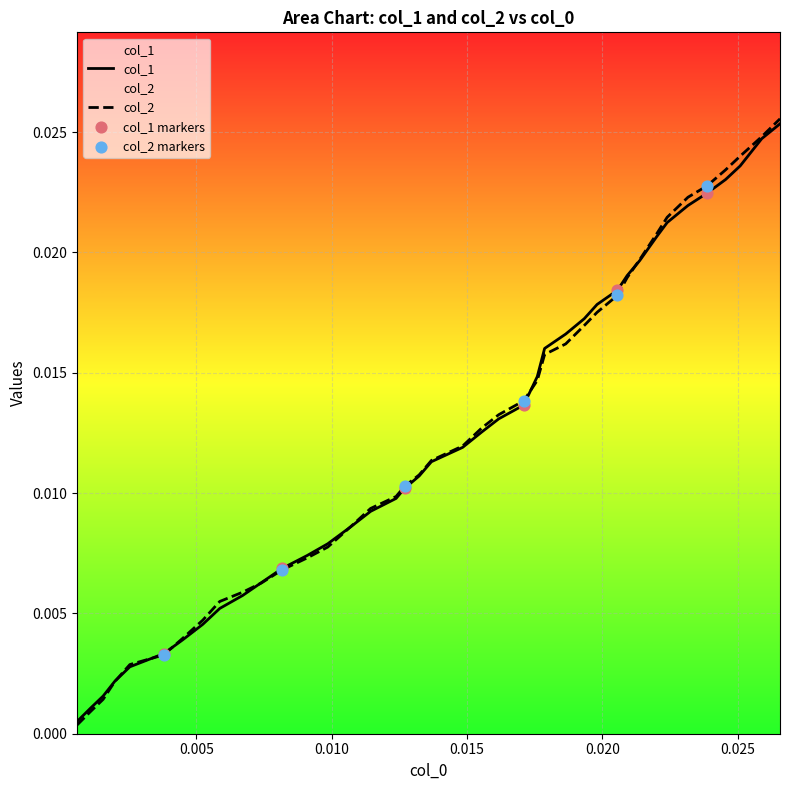

Which series has the widest spread of values?

col_2